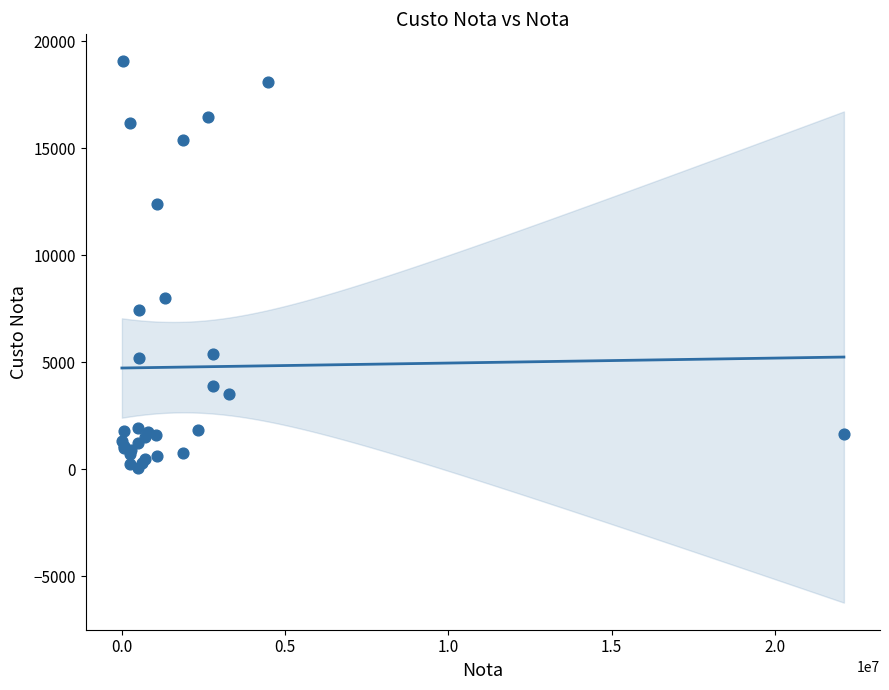

What Y value in the scatter plot is closest to 9568?

8029.4